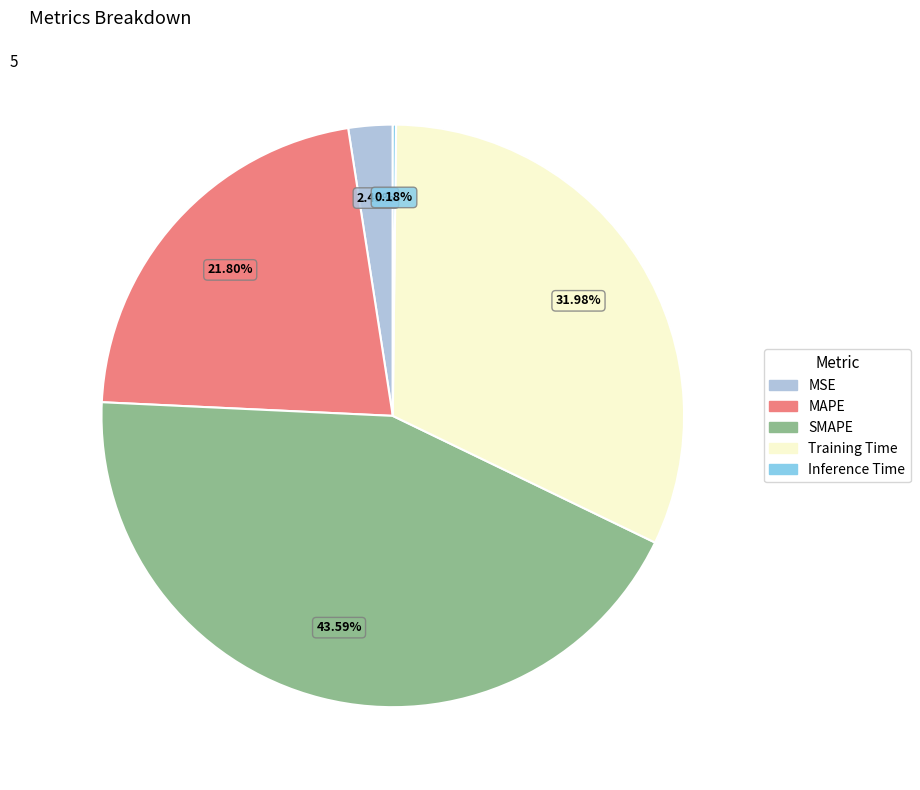

Does any single category account for the majority?

No